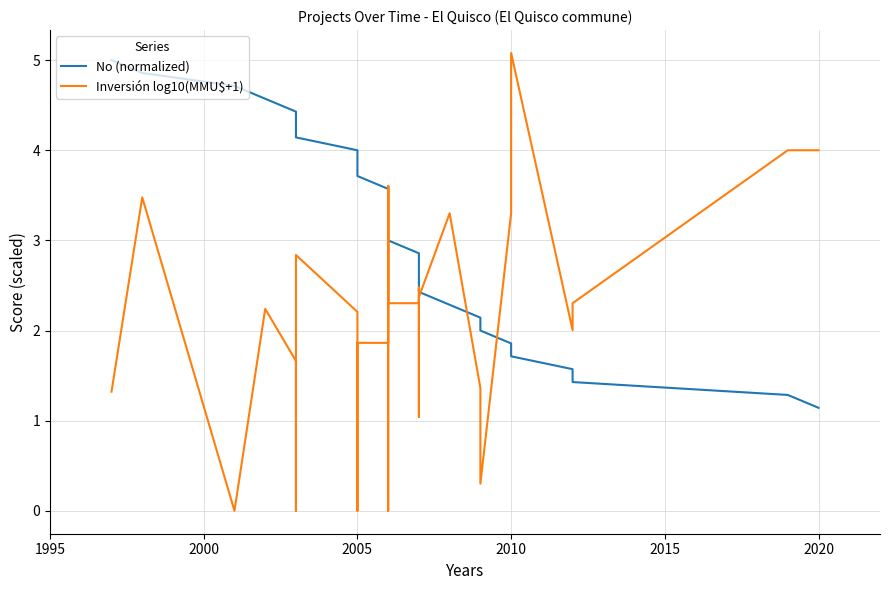

Which series ends up on top after the final intersection of Inversión log10(MMU$+1) and No (normalized)?

Inversión log10(MMU$+1)